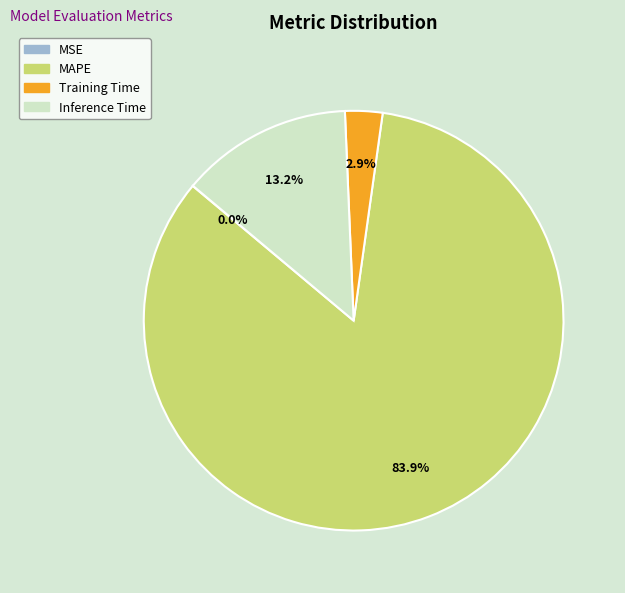

To the nearest percent, what is the difference between the Inference Time and MAPE slice percentages?

71%